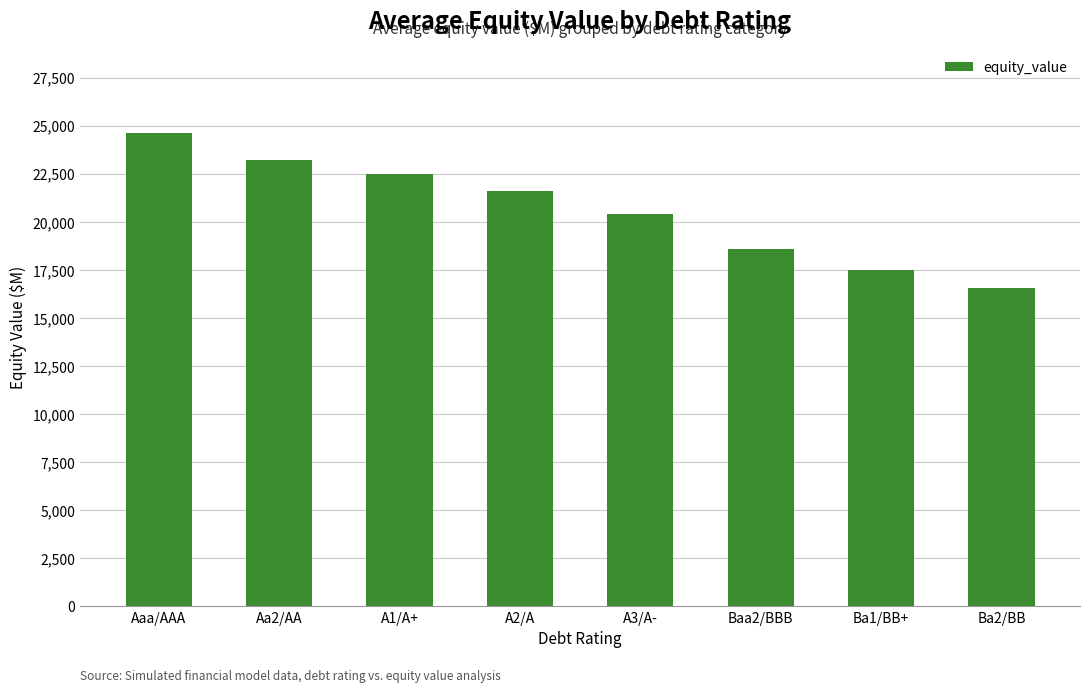

Reading left to right, extract all data points from this chart.

Aaa/AAA=24611.9	Aa2/AA=23232.6	A1/A+=22470.1	A2/A=21611.1	A3/A-=20398.9	Baa2/BBB=18569.1	Ba1/BB+=17471.7	Ba2/BB=16550.0